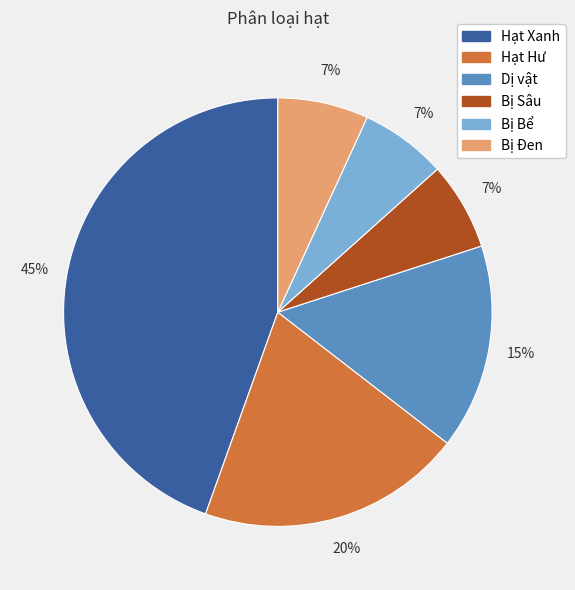

To the nearest percent, what is the combined percentage of Bị Bể and Hạt Hư?

27%